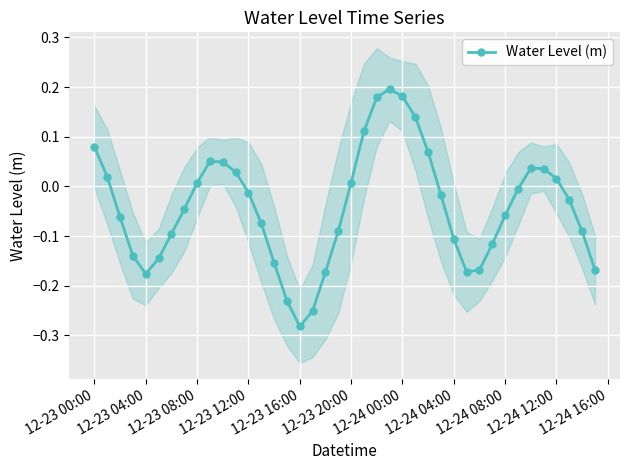

True or false: Water Level (m) has more than 0 points higher than both neighbors.

True